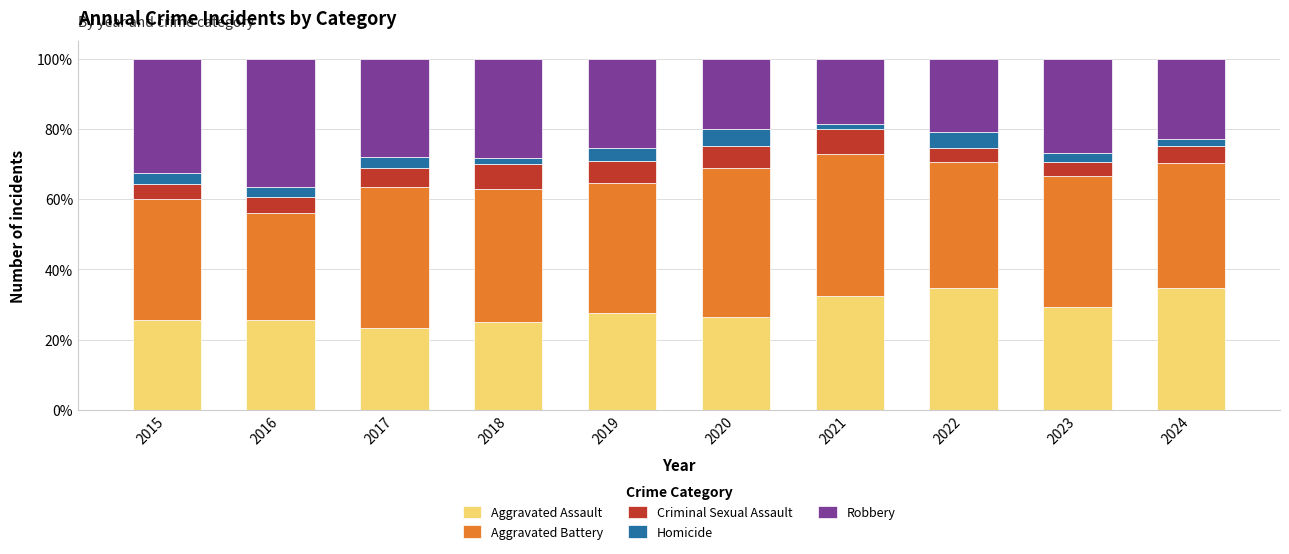

Are the bars grouped side by side (vs. stacked)?

No